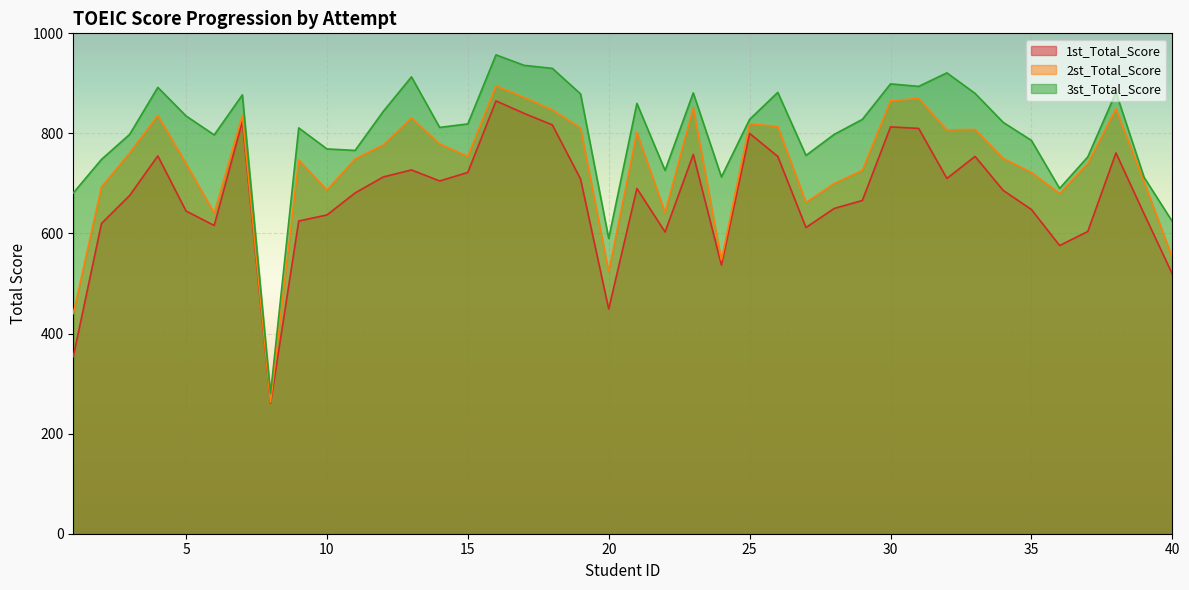

What is the difference between the 2st_Total_Score values at 14 and 8?

516